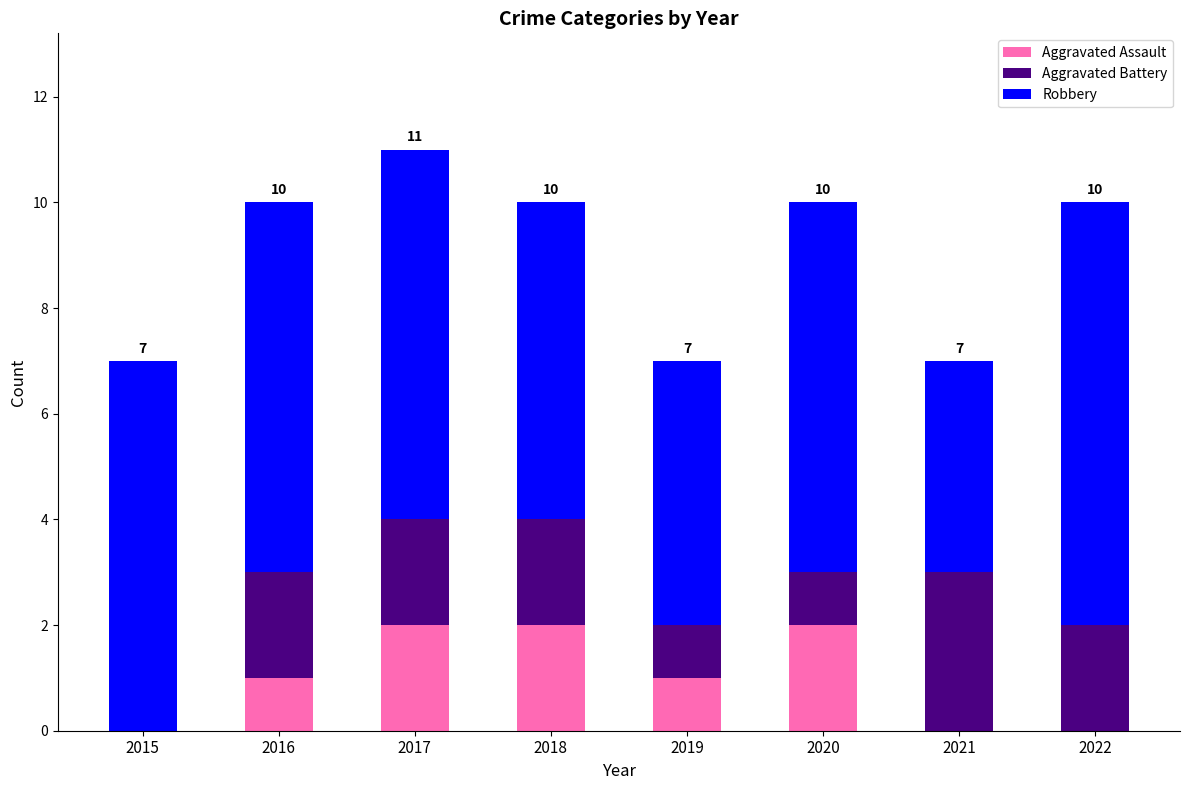

Count the number of categories in the chart.

8